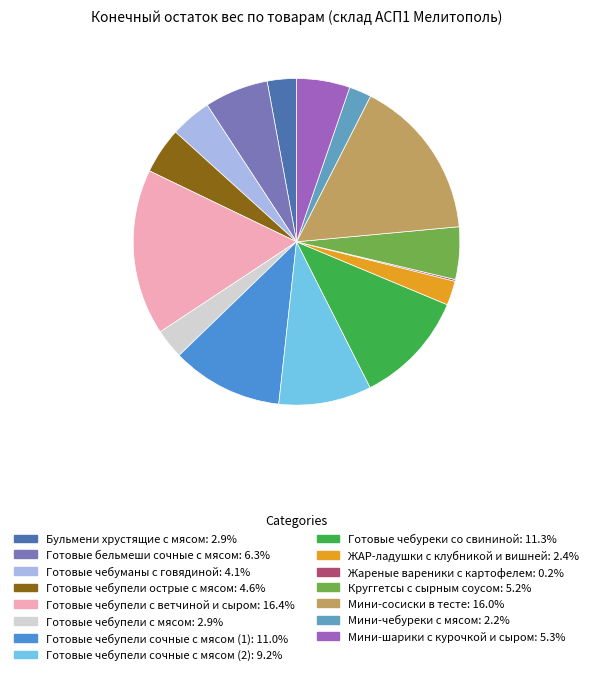

Is Бульмени хрустящие с мясом the majority of the pie?

No